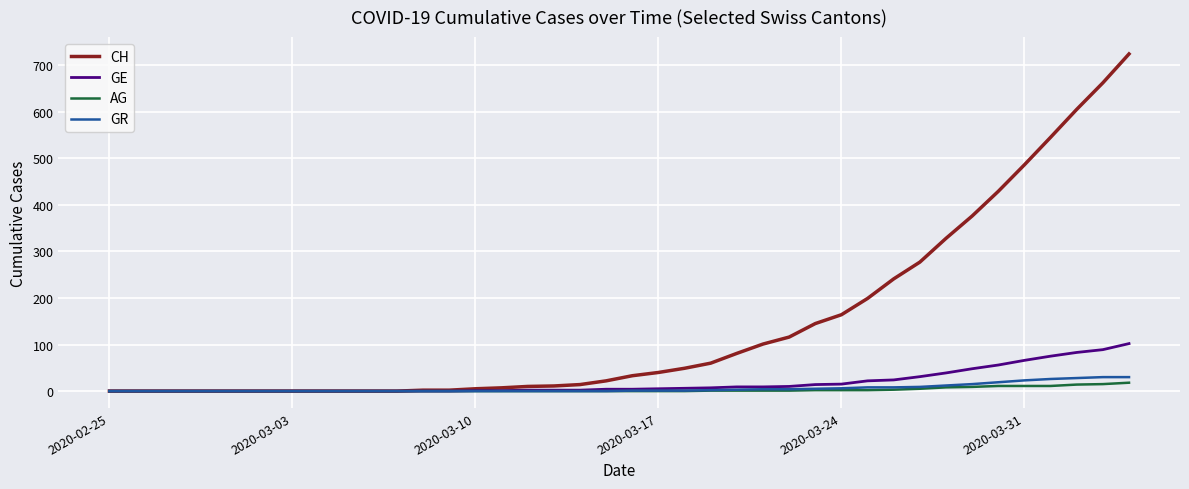

Which series has the widest spread of values?

CH